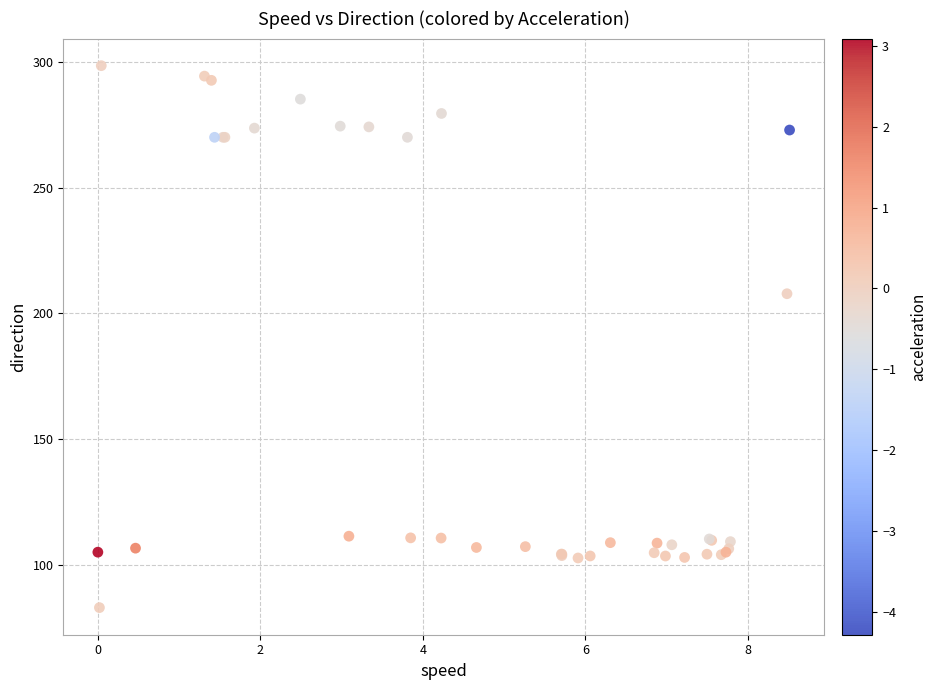

What Y value in the scatter plot is closest to 190?

207.8